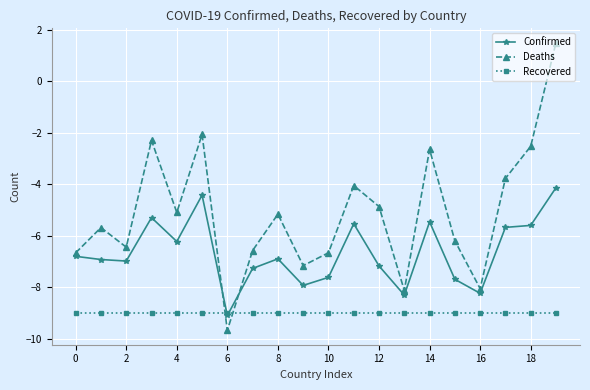

Rank the series by their average value, from highest to lowest.

Deaths, Confirmed, Recovered